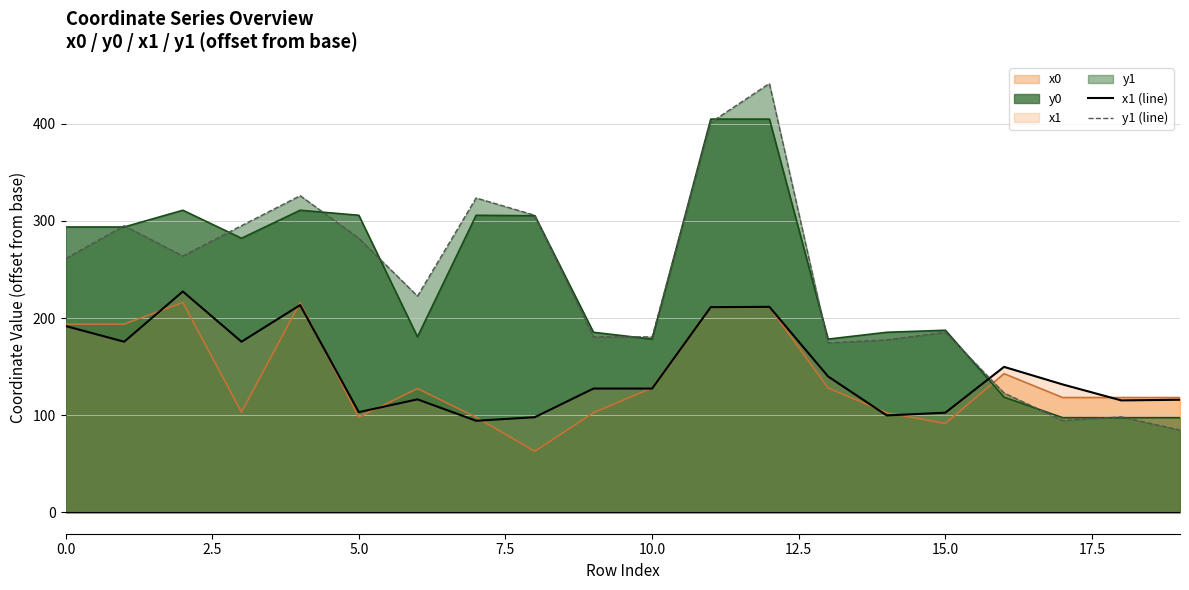

What is the greatest value displayed?

441.6